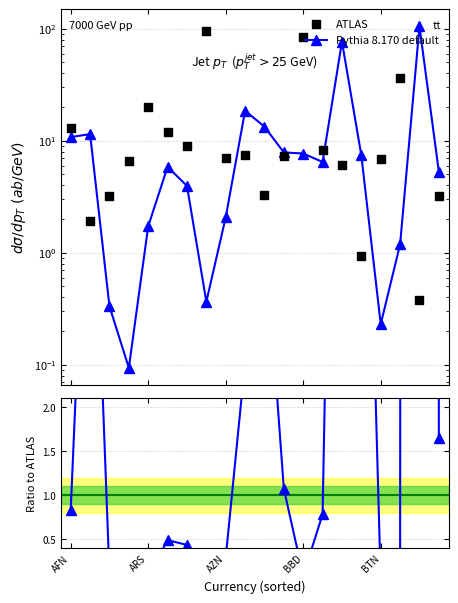

Which series contains the lowest Y value?

Pythia 8.170 default